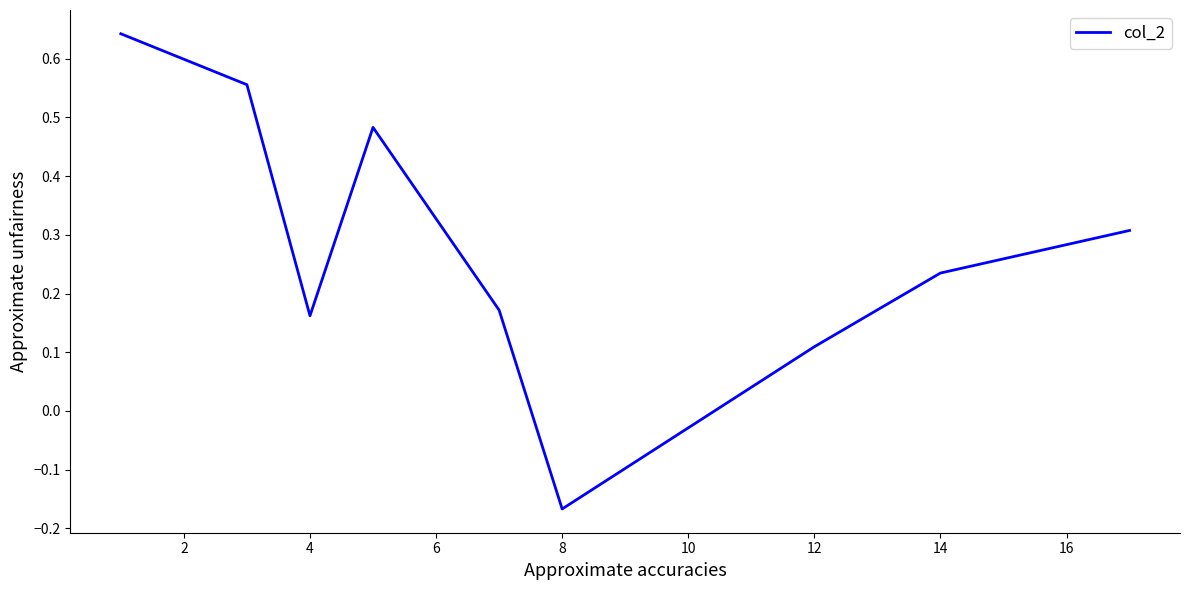

What is the difference between the maximum and minimum values?

0.8